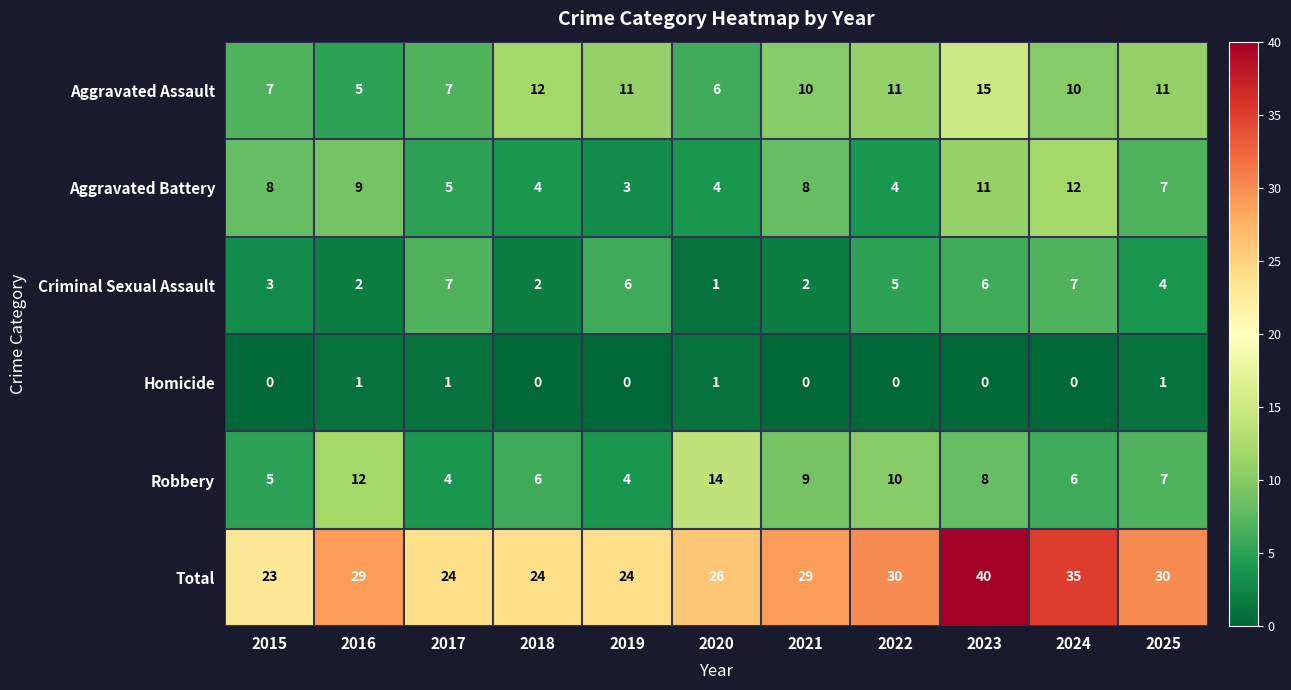

Which series has the widest spread of values?

Total